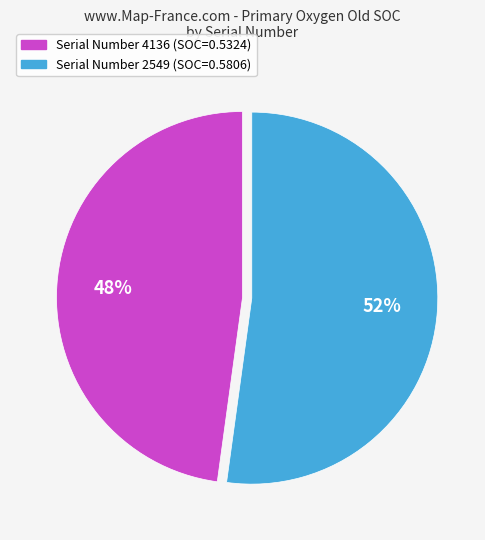

Is there a majority slice in this chart?

Yes